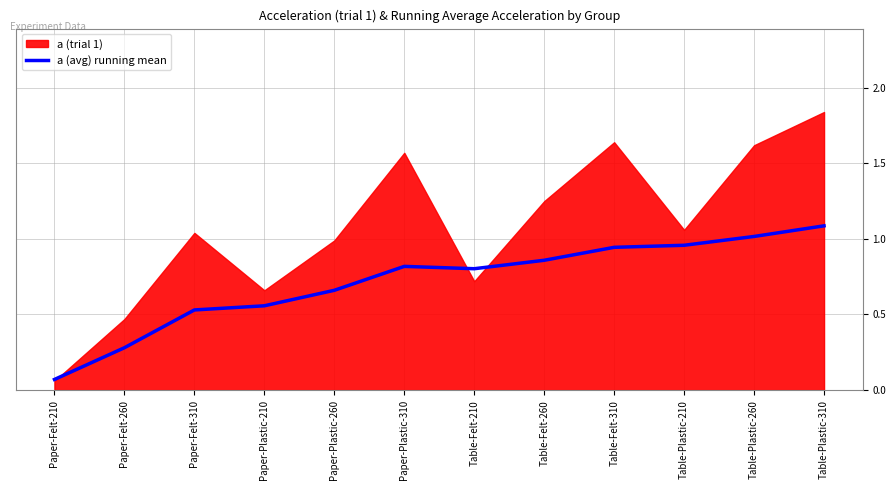

Where is the first local maximum?

Paper-Plastic-310